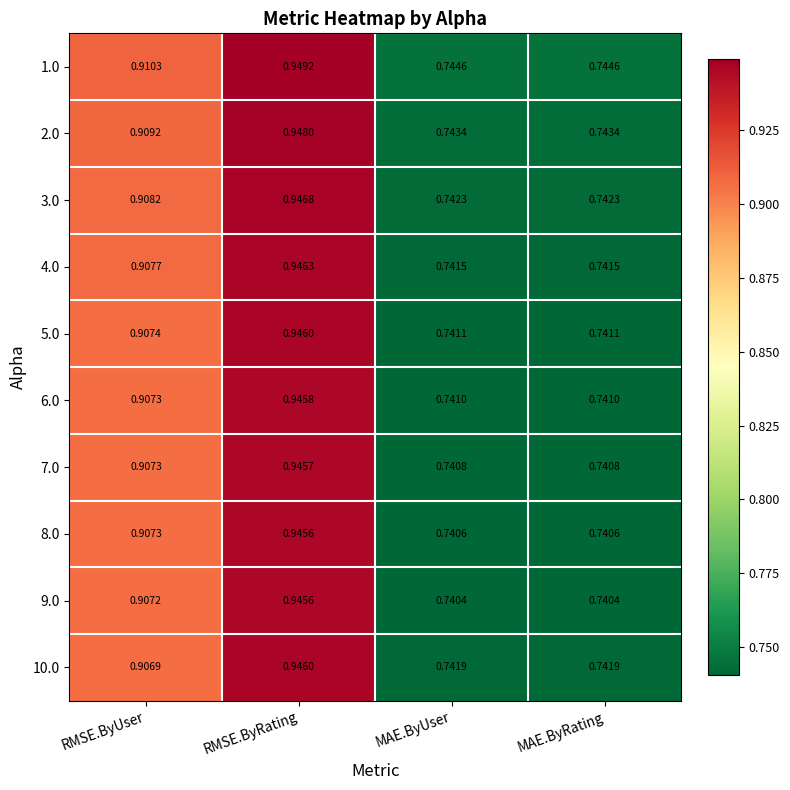

At which category does the chart reach its peak across all series?

RMSE.ByRating